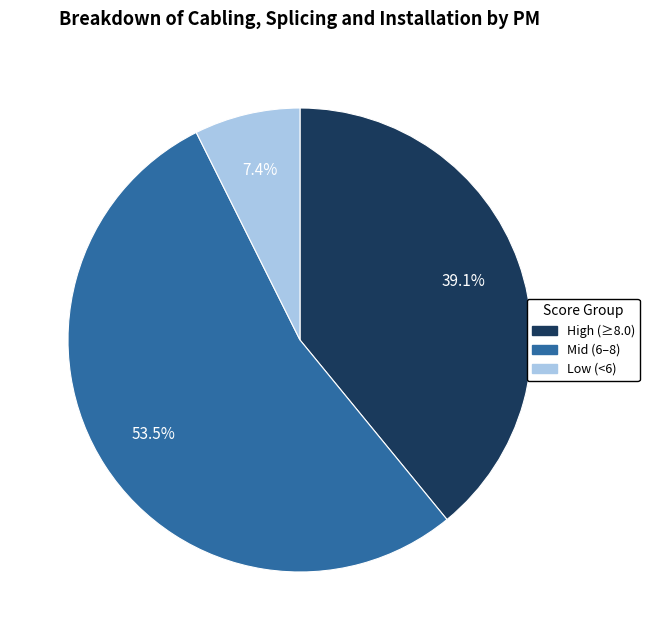

How many segments does this pie chart have?

3